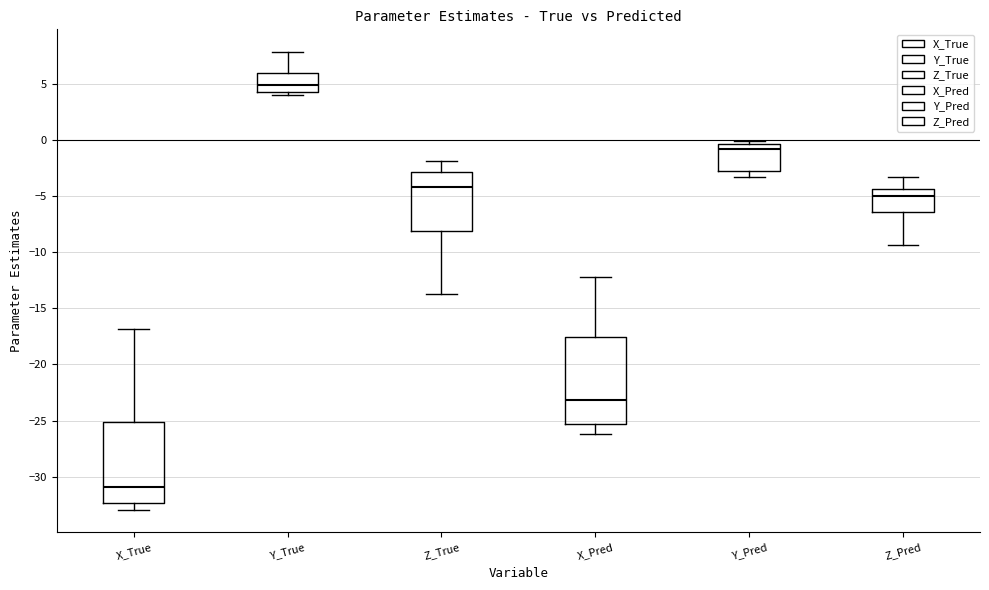

Reading left to right, transcribe this box plot: for each box, give where its median line is, the range the box spans, and where its two whiskers end, as read against the y-axis. The values are not printed on the chart, so give them approximately, as read against the axis.

X_True: median -31.0, box -32.5 to -25.0, whiskers -33.0 to -17.0
Y_True: median 5.0, box 4.0 to 6.0, whiskers 4.0 (just below the box's lower edge) to 8.0
Z_True: median -4.0, box -8.0 to -3.0, whiskers -13.5 to -2.0
X_Pred: median -23.0, box -25.5 to -17.5, whiskers -26.0 to -12.5
Y_Pred: median -1.0, box -3.0 to -0.5, whiskers -3.5 to 0.0
Z_Pred: median -5.0, box -6.5 to -4.5, whiskers -9.5 to -3.5